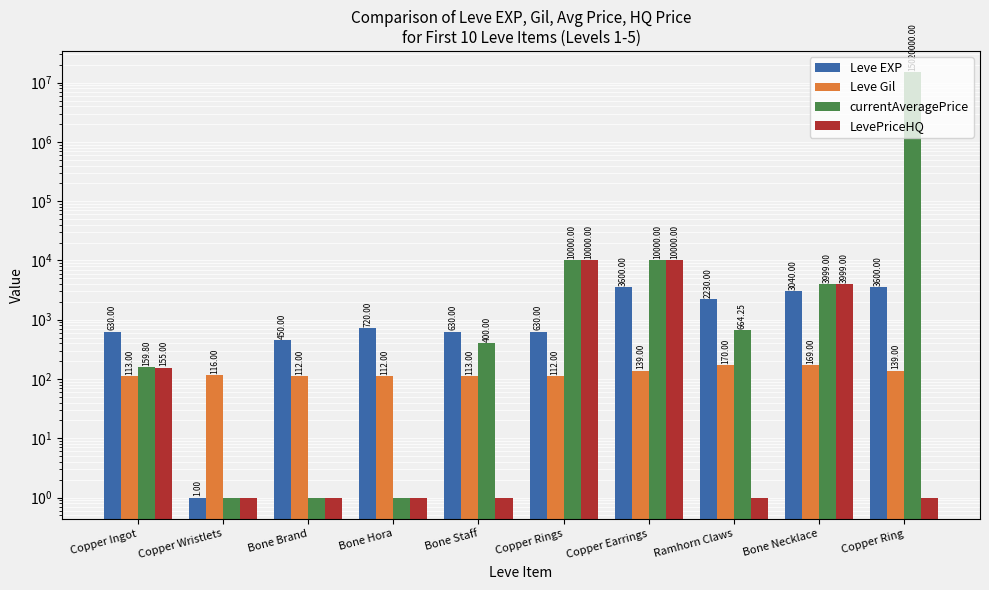

Is it true that currentAveragePrice equals 10000.0 at Copper Rings?

True